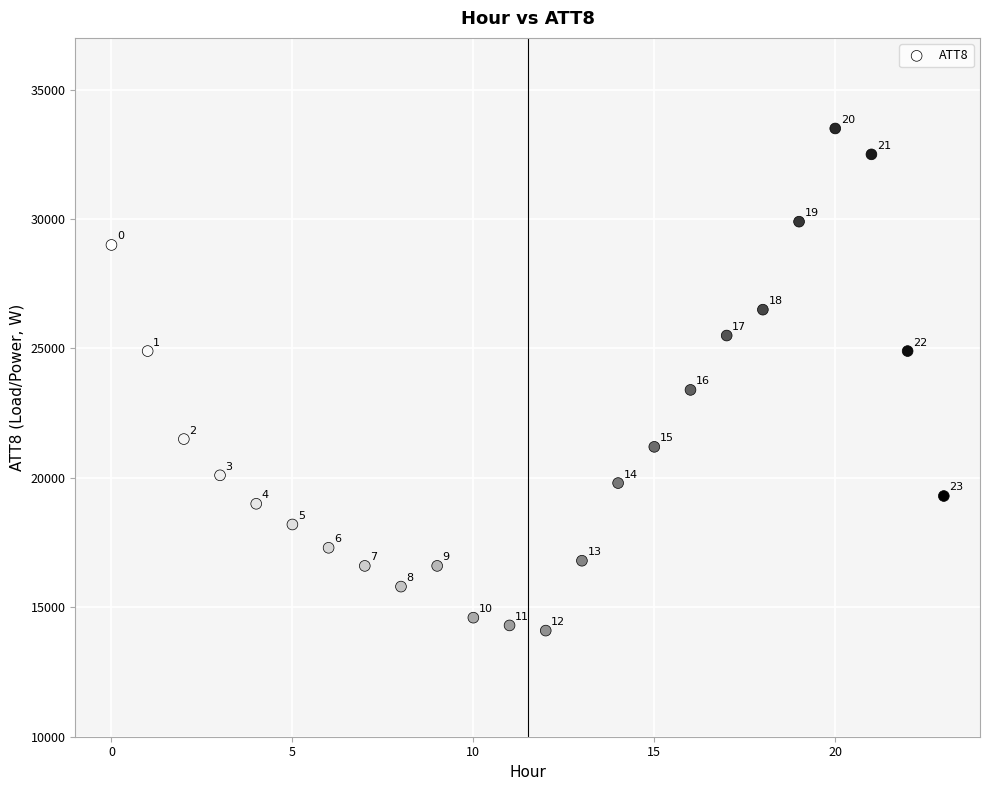

What is the range of Y values (max minus min)?

19400